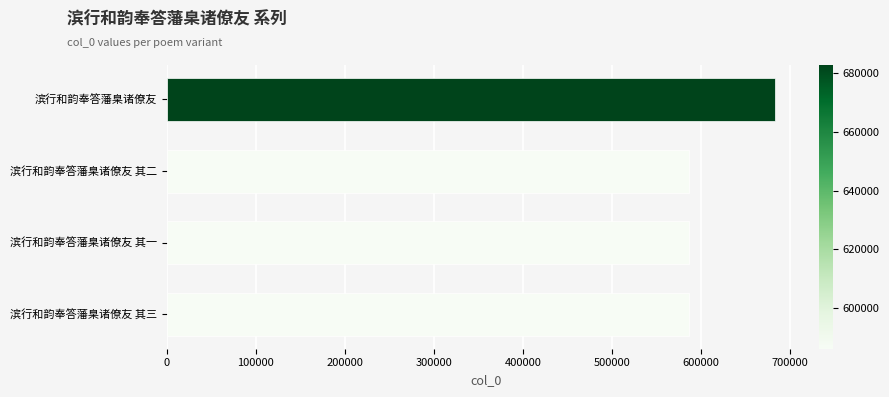

What is the sum of the values at 滨行和韵奉答藩臬诸僚友 其一 and 滨行和韵奉答藩臬诸僚友?

1269031